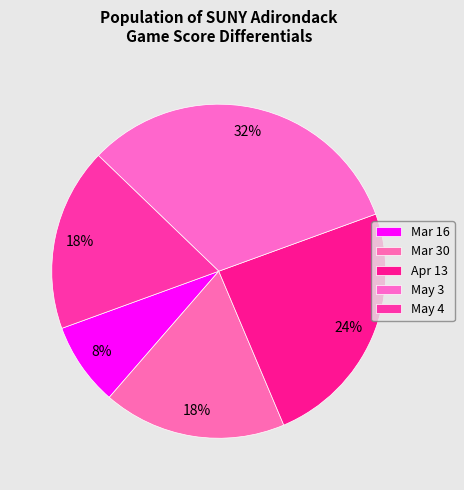

How many slices are in this pie chart?

5